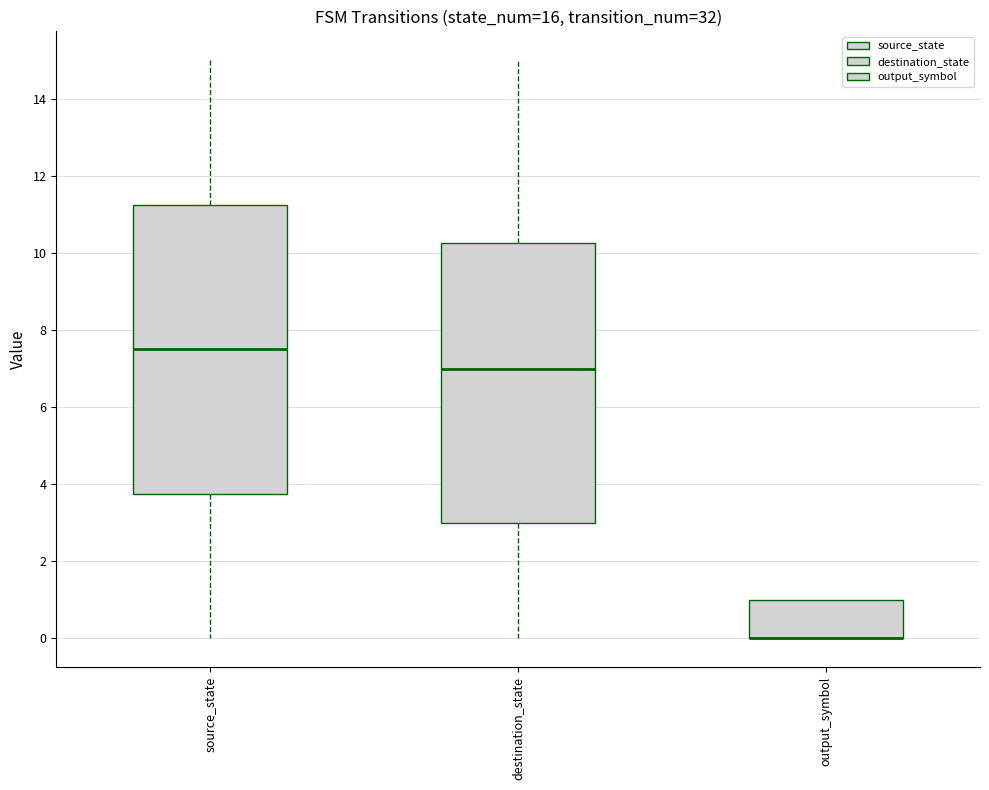

Where is the upper edge of the box for output_symbol on the y-axis? The values are not printed on the chart, so give them approximately, as read against the axis.

1.0